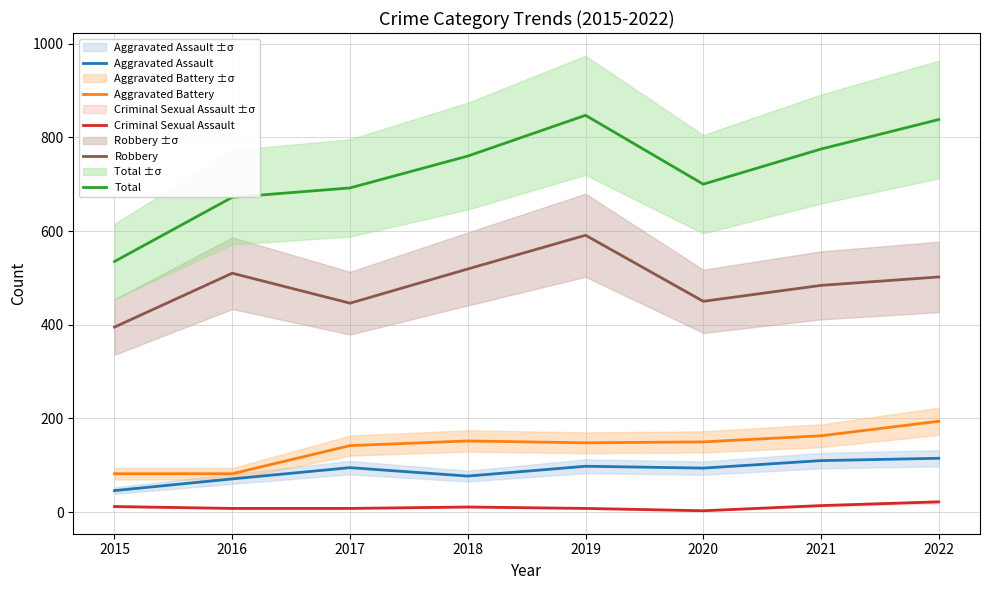

True or false: Criminal Sexual Assault and Aggravated Battery cross at least once.

False